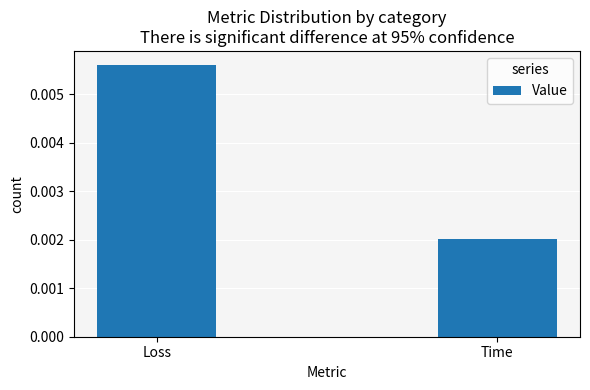

What is the label of the 1st bar from the right?

Time